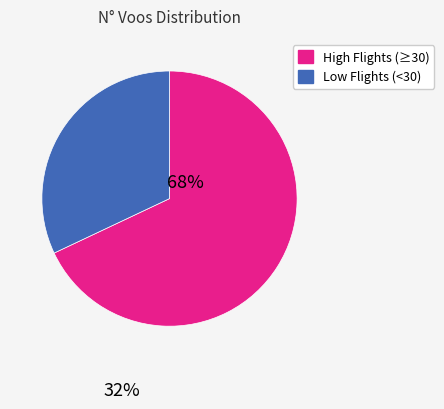

Count the number of slices in the pie.

2